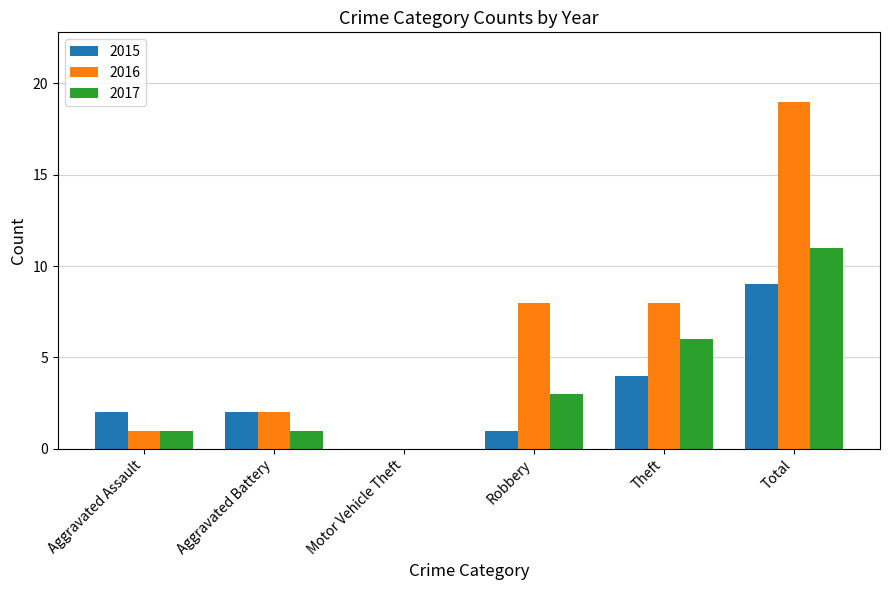

What is the highest value of the 2015 series?

9